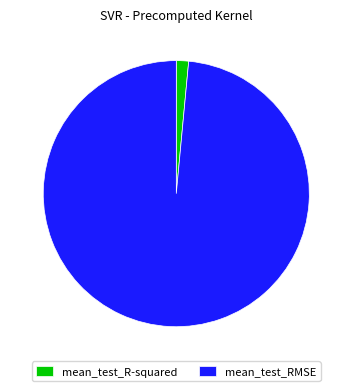

True or false: mean_test_RMSE accounts for 89% of the total.

False